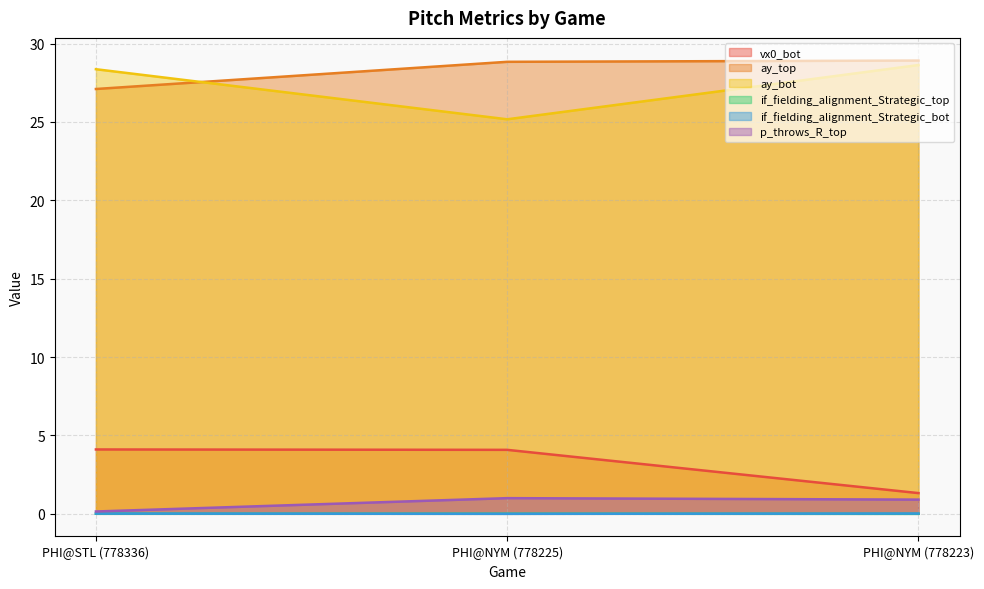

Reading left to right, extract all data points from this chart.

vx0_bot: 4.1	4.1	1.3
ay_top: 27.1	28.8	28.9
ay_bot: 28.4	25.2	28.6
if_fielding_alignment_Strategic_top: 0.0	0.0	0.0
if_fielding_alignment_Strategic_bot: 0.0	0.0	0.0
p_throws_R_top: 0.1	1.0	0.9